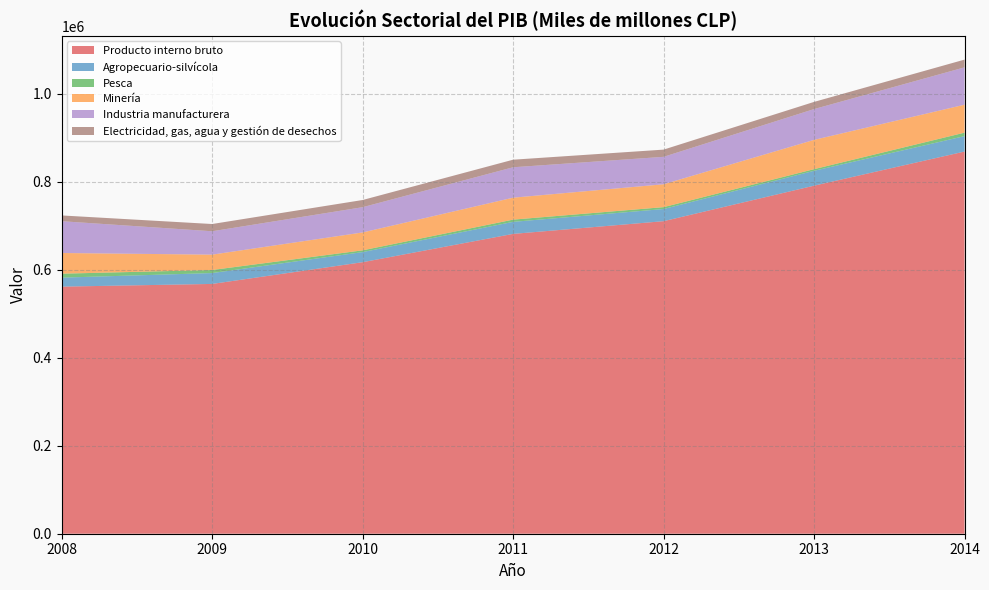

Reading right to left, what are all the values shown in this chart?

Producto interno bruto: 2014=869116	2013=791498	2012=710765	2011=681837	2010=617461	2009=568053	2008=561886
Agropecuario-silvícola: 2014=35083	2013=33822	2012=27639	2011=27370	2010=22982	2009=24703	2008=20445
Pesca: 2014=7894	2013=3755	2012=4269	2011=5085	2010=4006	2009=6973	2008=9018
Minería: 2014=63573	2013=66591	2012=52025	2011=49903	2010=40677	2009=34929	2008=47045
Industria manufacturera: 2014=84912	2013=70016	2012=62396	2011=69177	2010=57418	2009=53171	2008=72311
Electricidad, gas, agua y gestión de desechos: 2014=17622	2013=16328	2012=16406	2011=17192	2010=16369	2009=16474	2008=13101